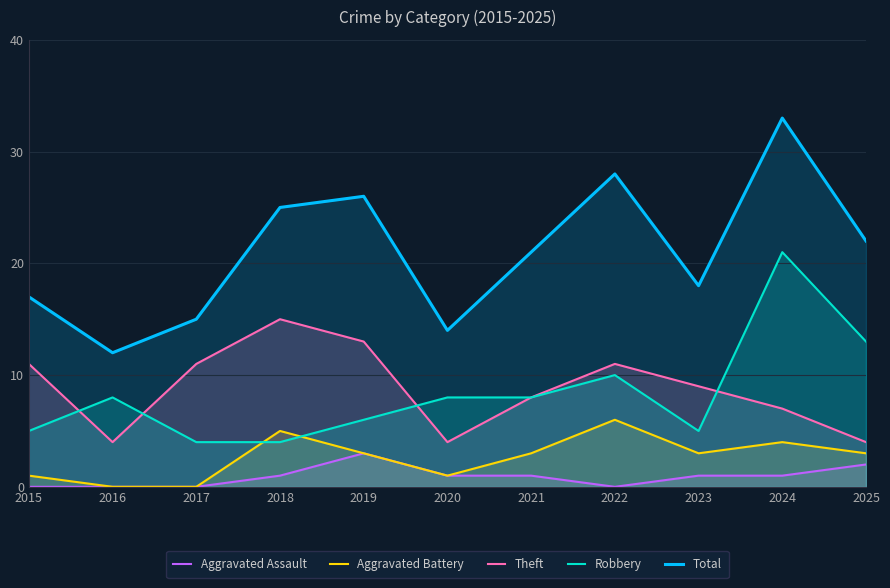

Count the Aggravated Battery values in the range 1 to 4.

7